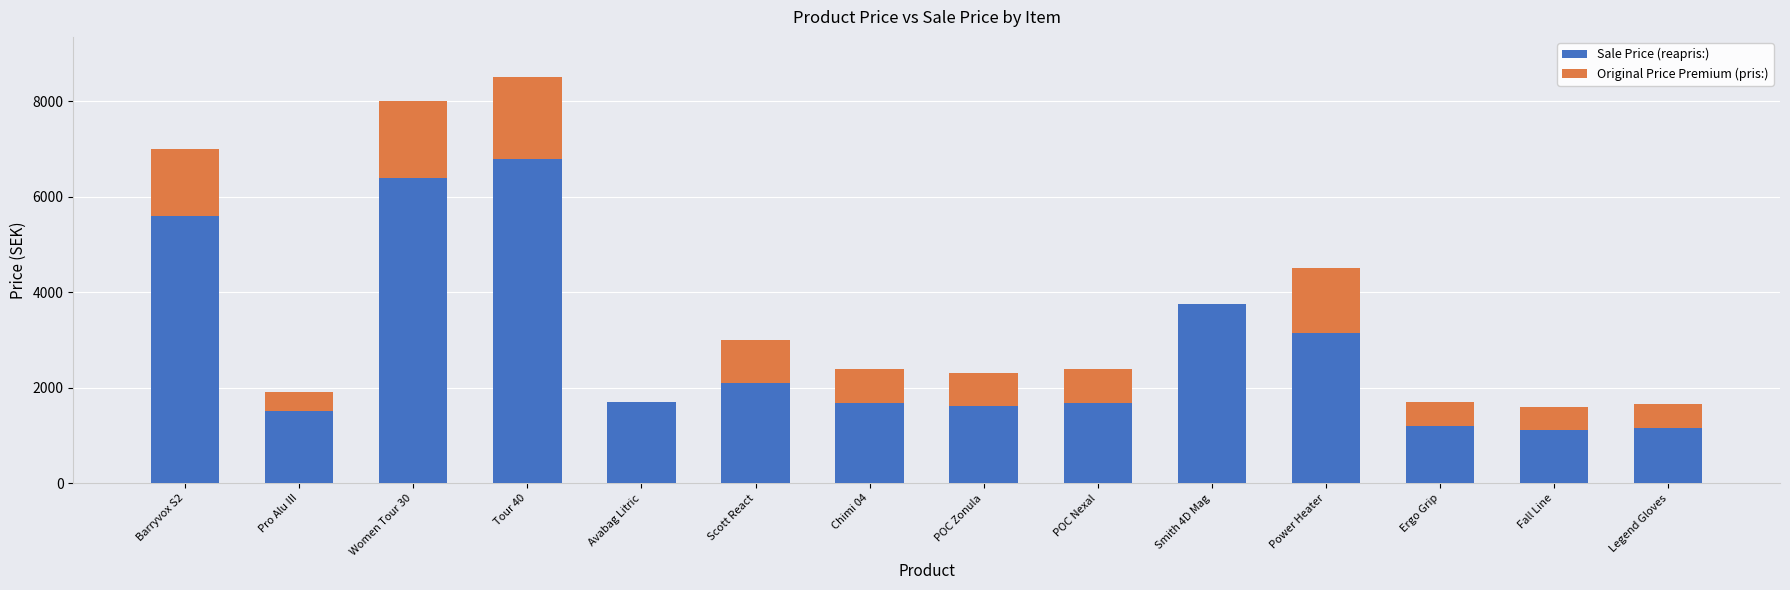

At which category is the sum across all series the highest?

Tour 40